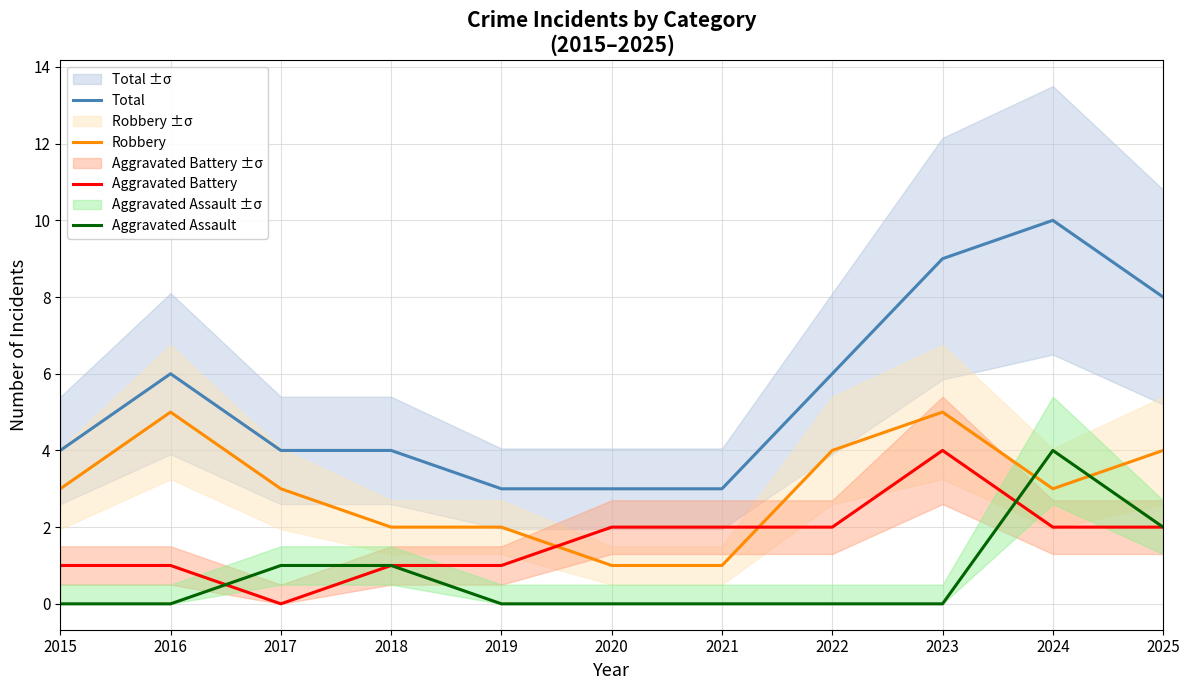

What is the value of the Total point at the 11th from the left?

8